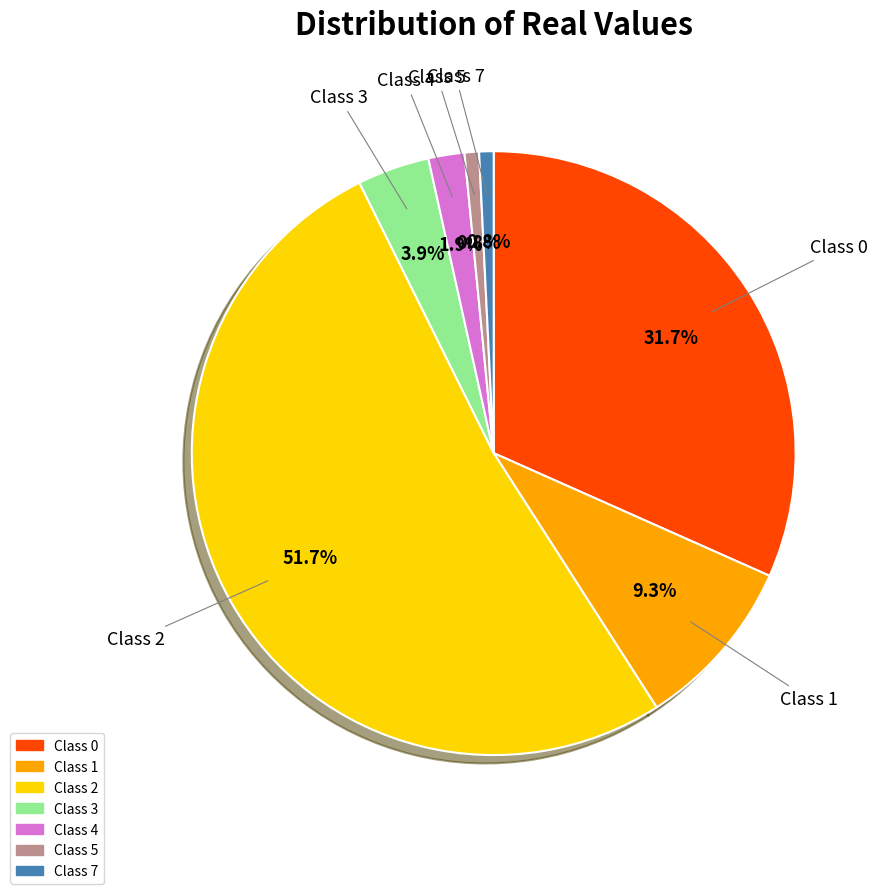

Is there any slice that represents more than half of the pie?

Yes